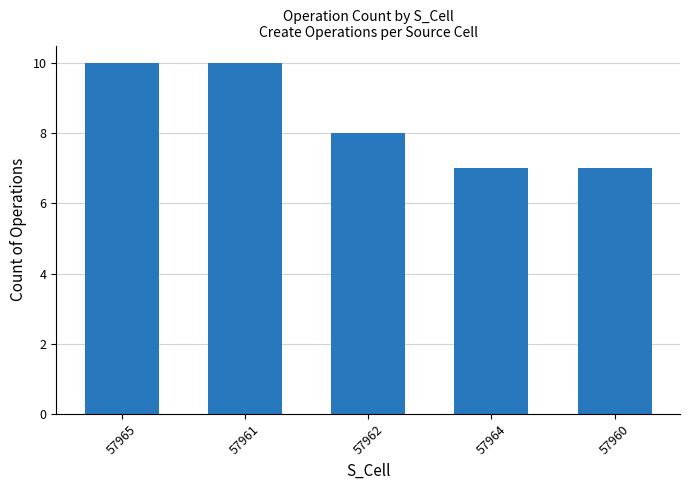

What is the change in value from 57961 to 57960?

-3